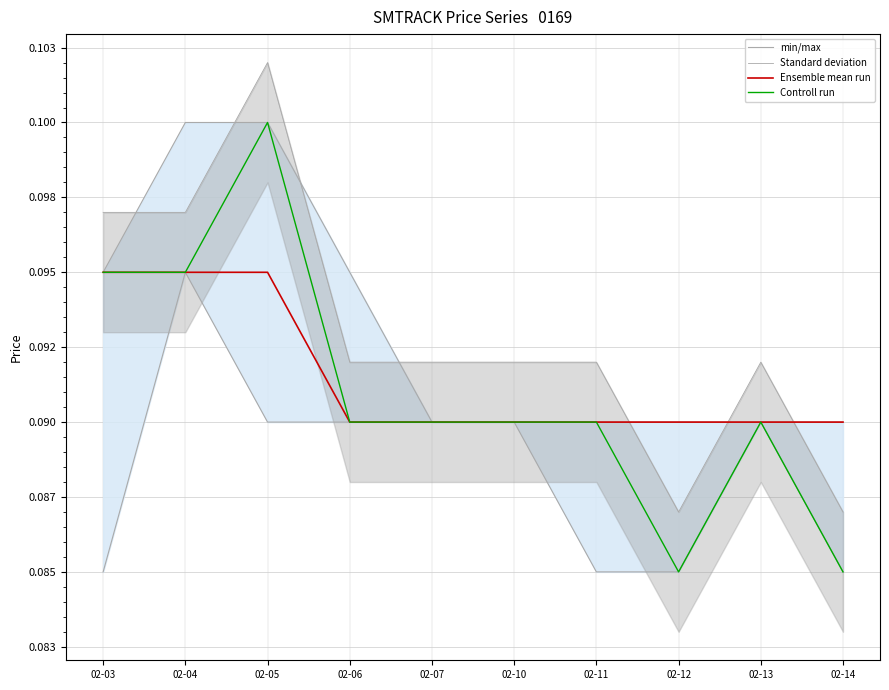

True or false: Ensemble mean run and min/max cross at least once.

False